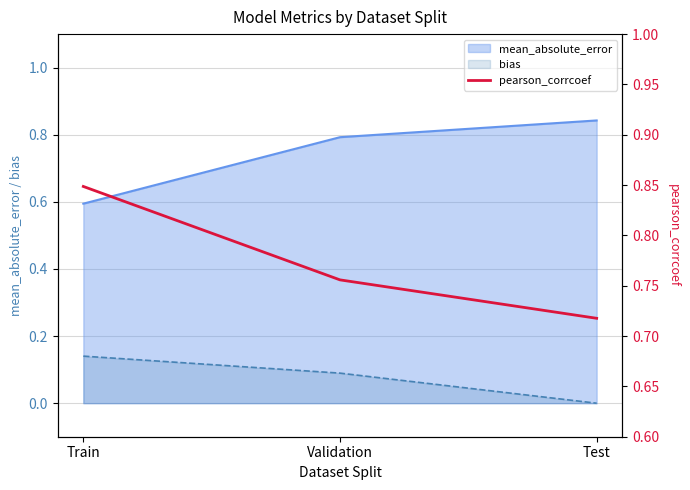

At which label does bias reach its peak?

Train